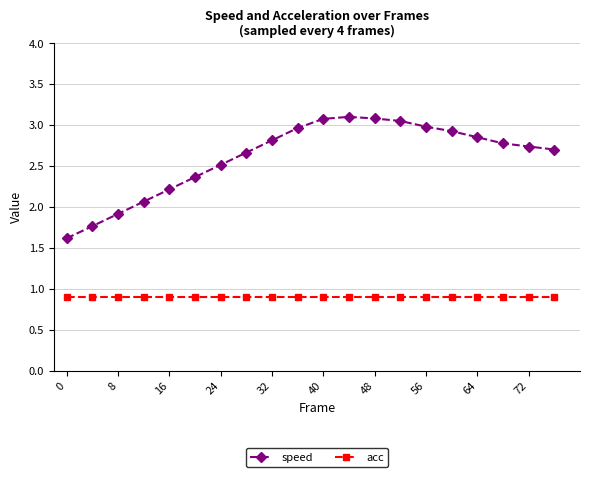

What is the sum of all speed values?

52.2